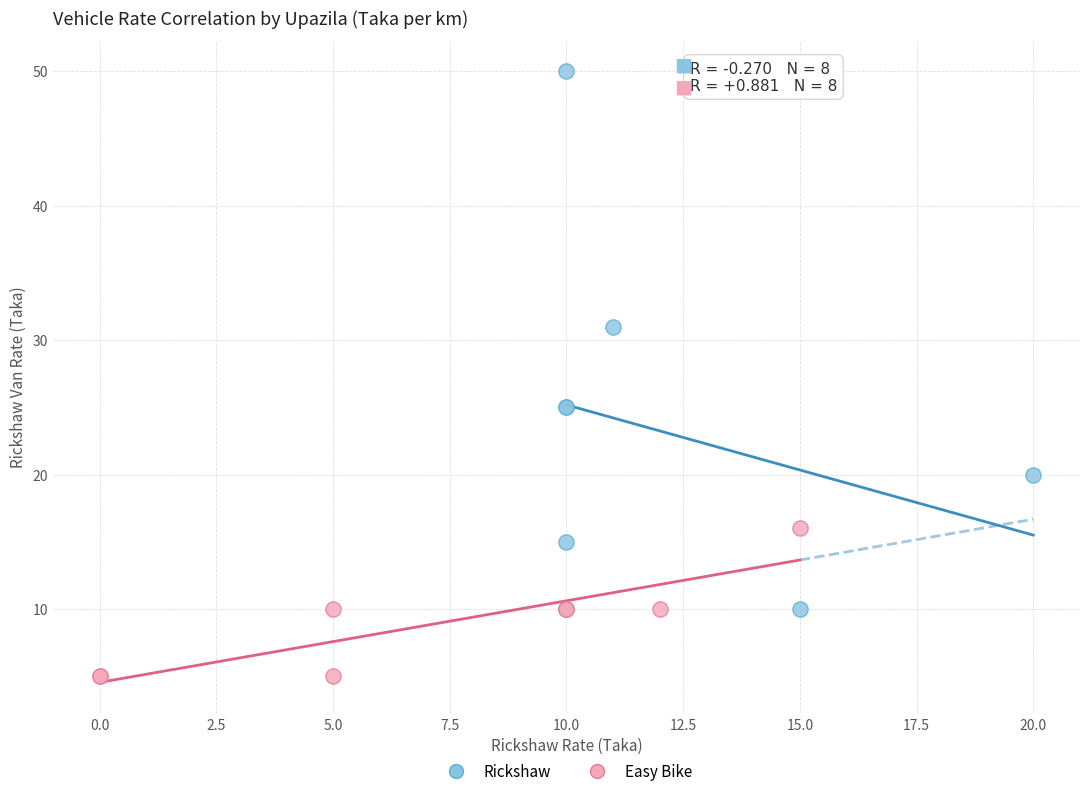

Which series contains the highest Y value?

Rickshaw